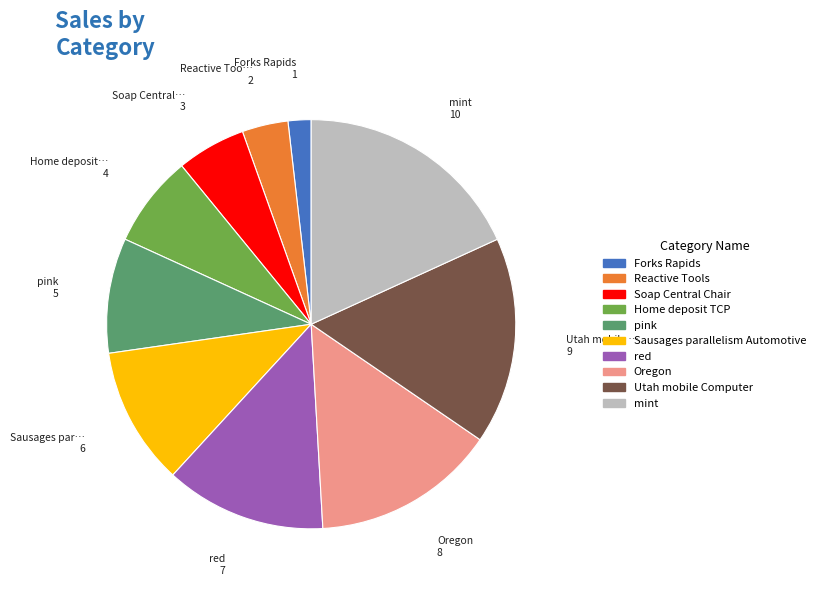

How many segments does this pie chart have?

10